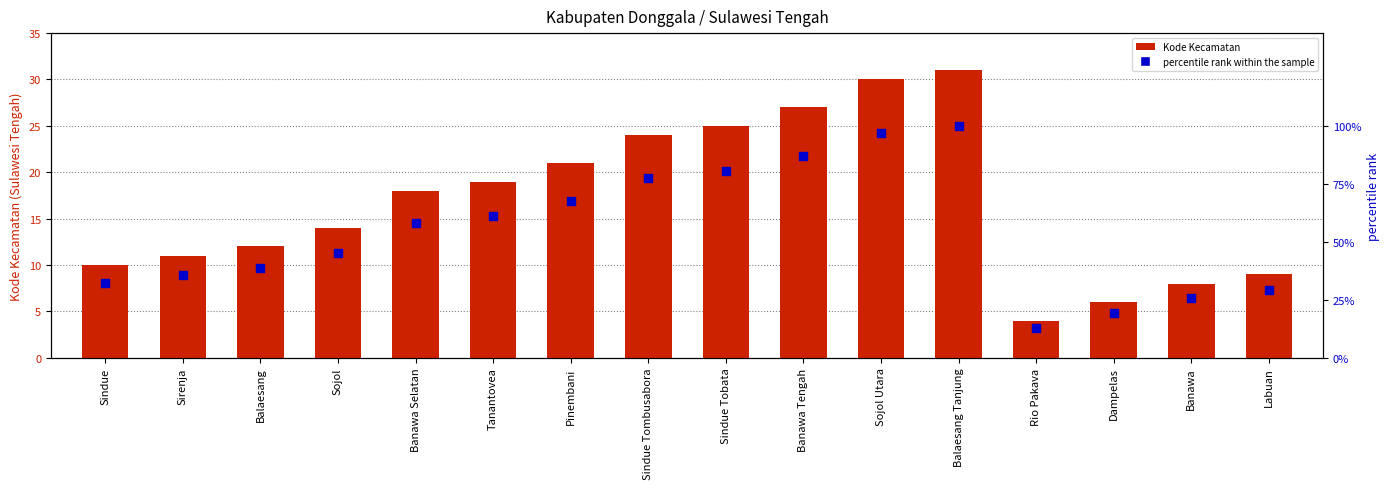

Which series has the largest total across all categories?

percentile rank within the sample